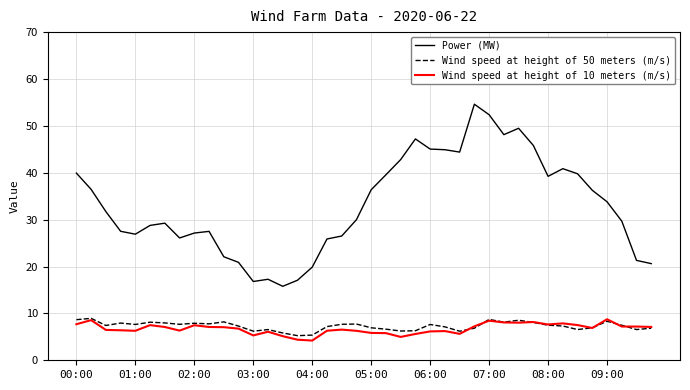

What is the sum of all Power (MW) values?

1325.7